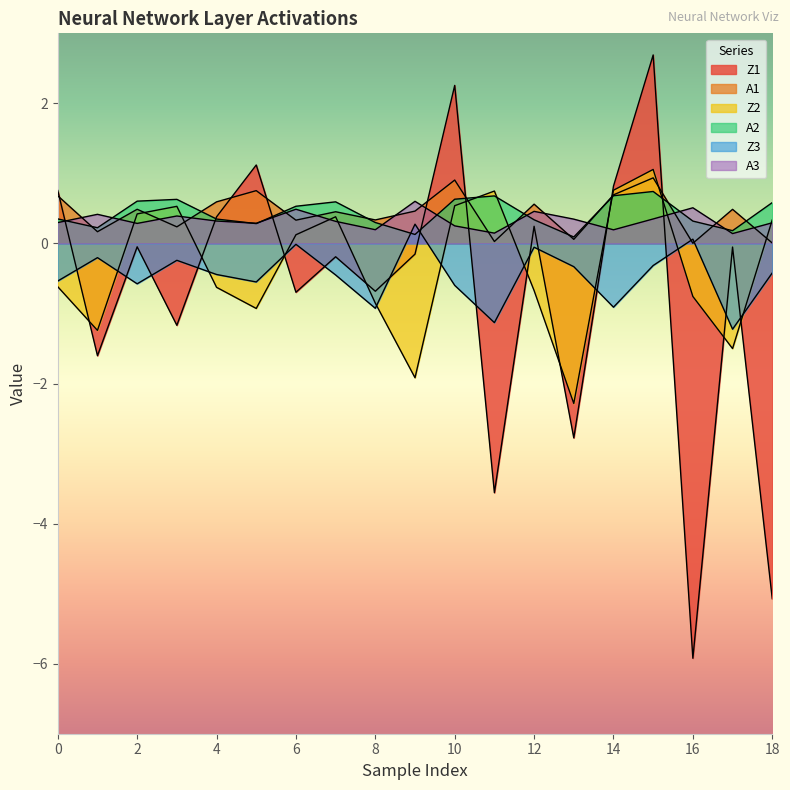

What is the sum of all A1 values?

8.2